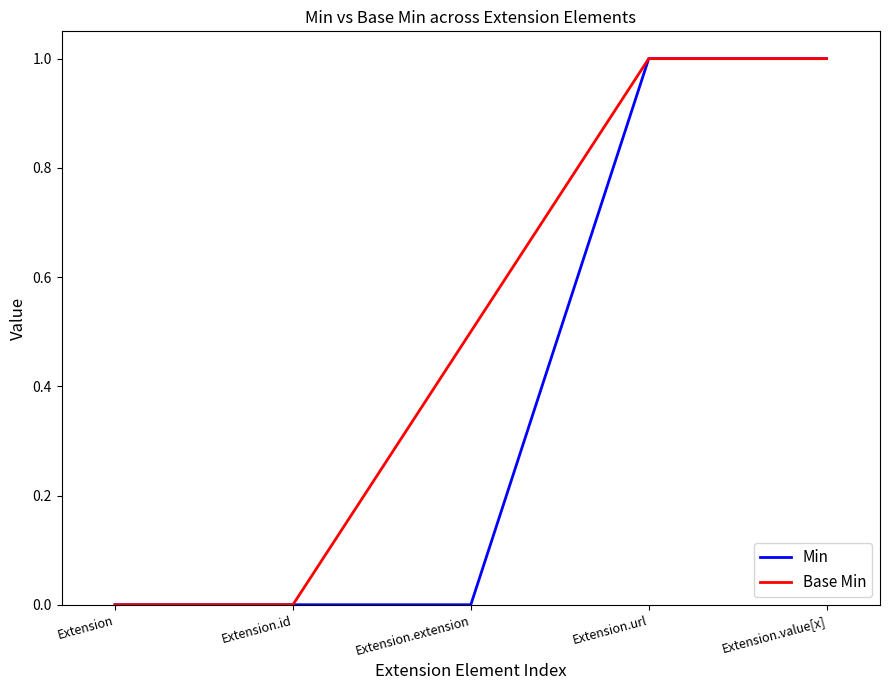

How many lines are shown in the chart?

2